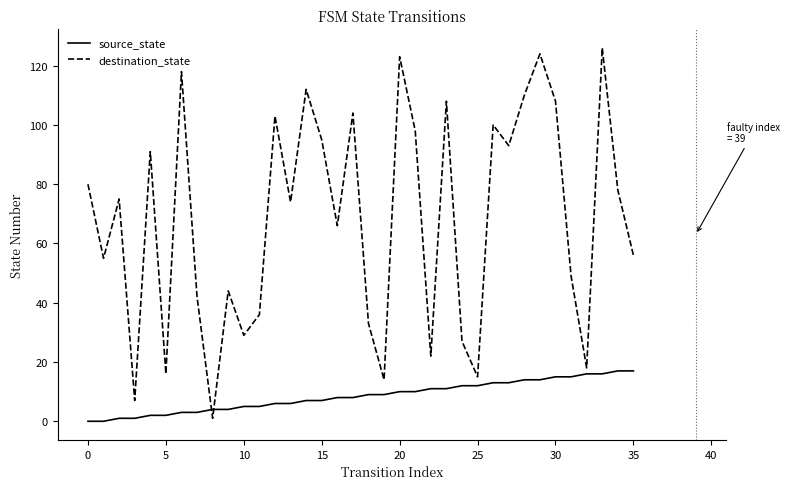

Which series has the largest total across all categories?

destination_state